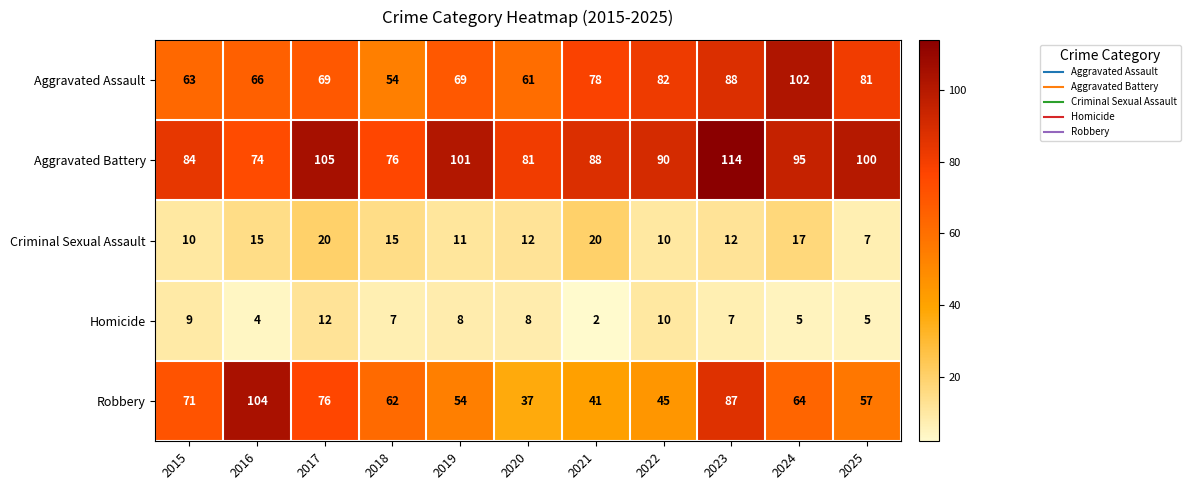

Between 2024 and 2025, which series saw the biggest shift?

Aggravated Assault